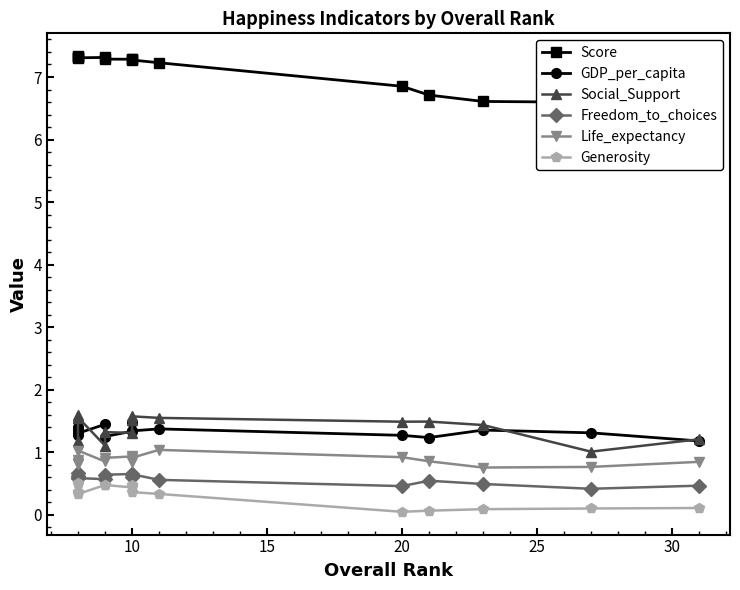

List the series in order of their peak value, lowest first.

Generosity, Freedom_to_choices, Life_expectancy, GDP_per_capita, Social_Support, Score